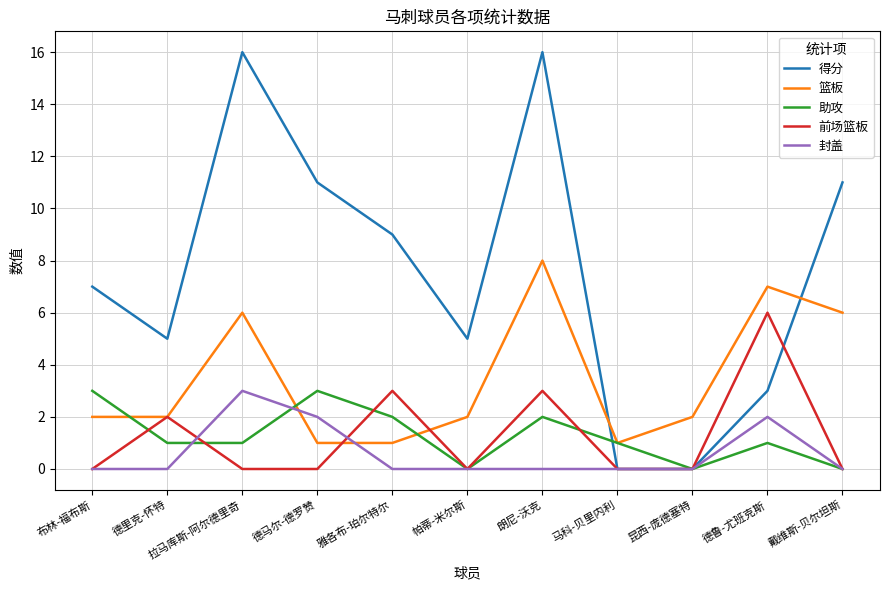

What is the difference between the second highest and second lowest values in the 助攻 series?

3